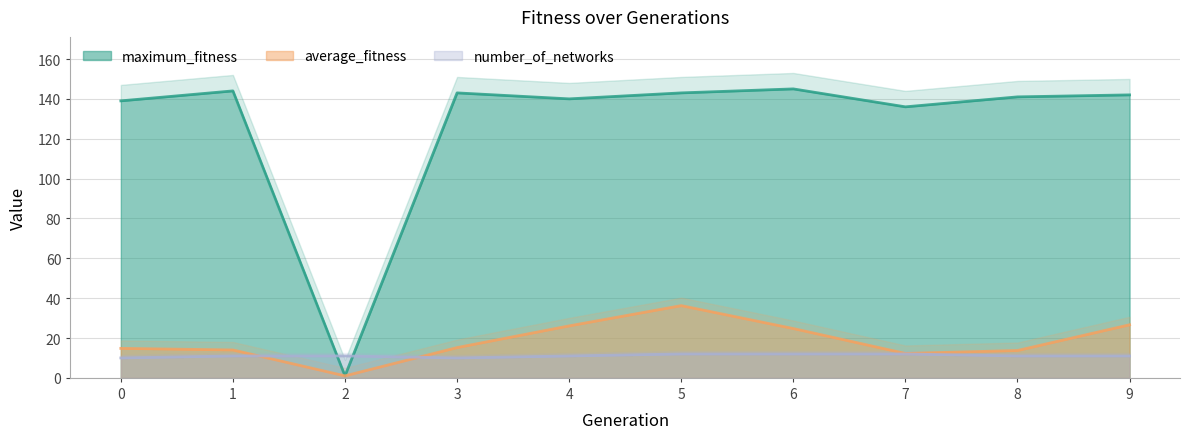

The value of number_of_networks at 5 is 12.0. True or false?

True